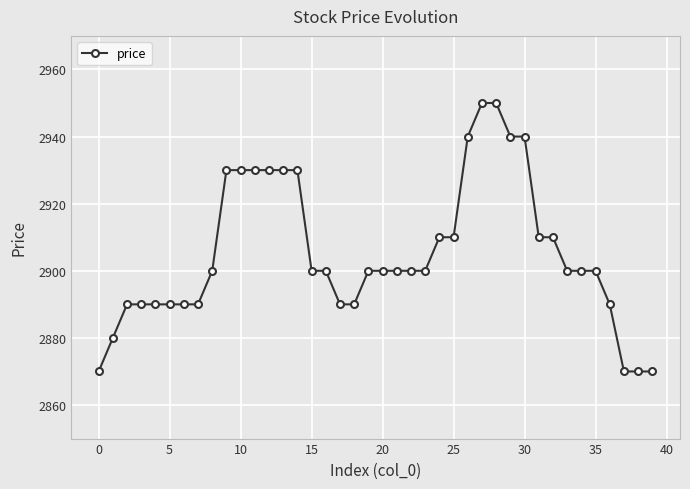

What is the minimum value shown in the chart?

2870